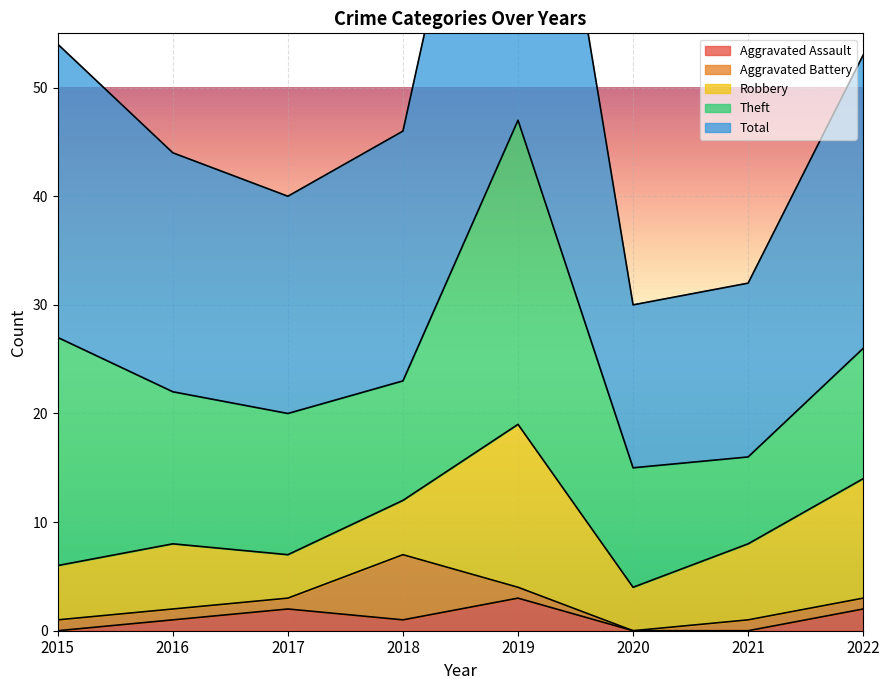

True or false: Aggravated Battery and Total intersect in this chart.

False